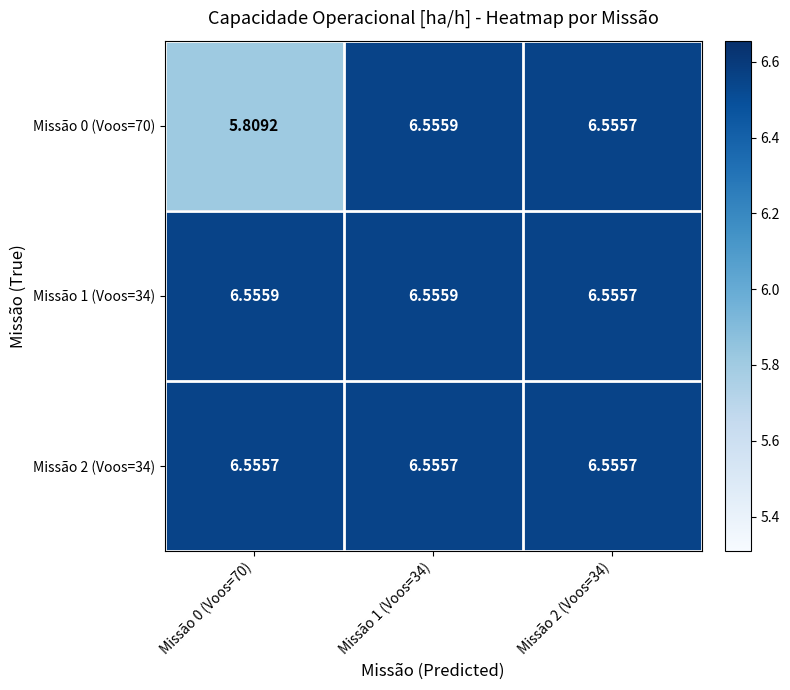

Is the value of Missão 0 (Voos=70) at Missão 0 (Voos=70) greater than the value of Missão 2 (Voos=34) at Missão 0 (Voos=70)?

No